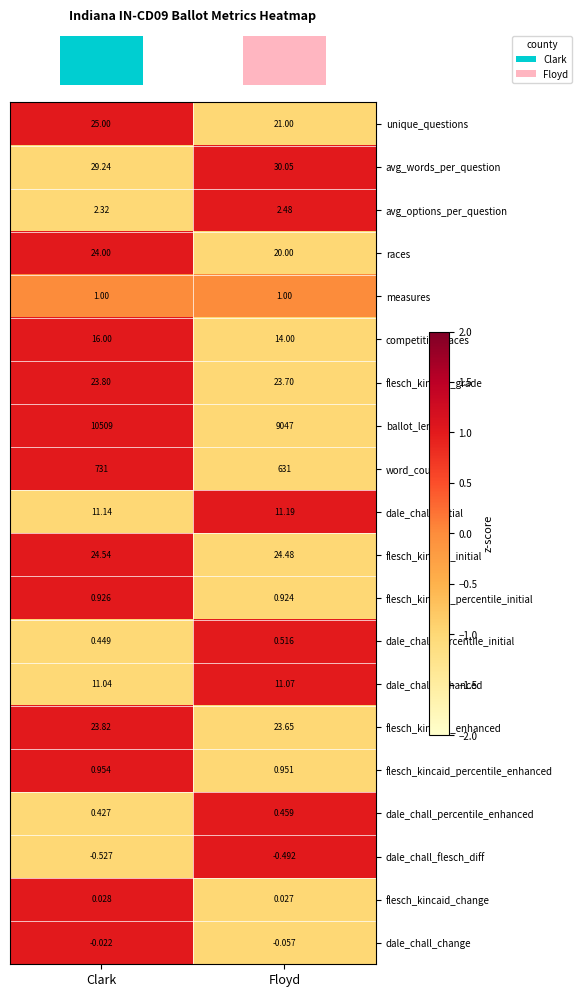

At which label does races reach its peak?

Clark